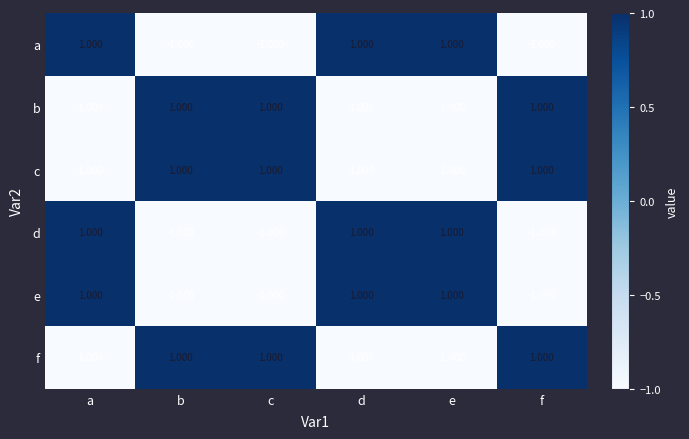

Is the value of e at c greater than the value of d at e?

No